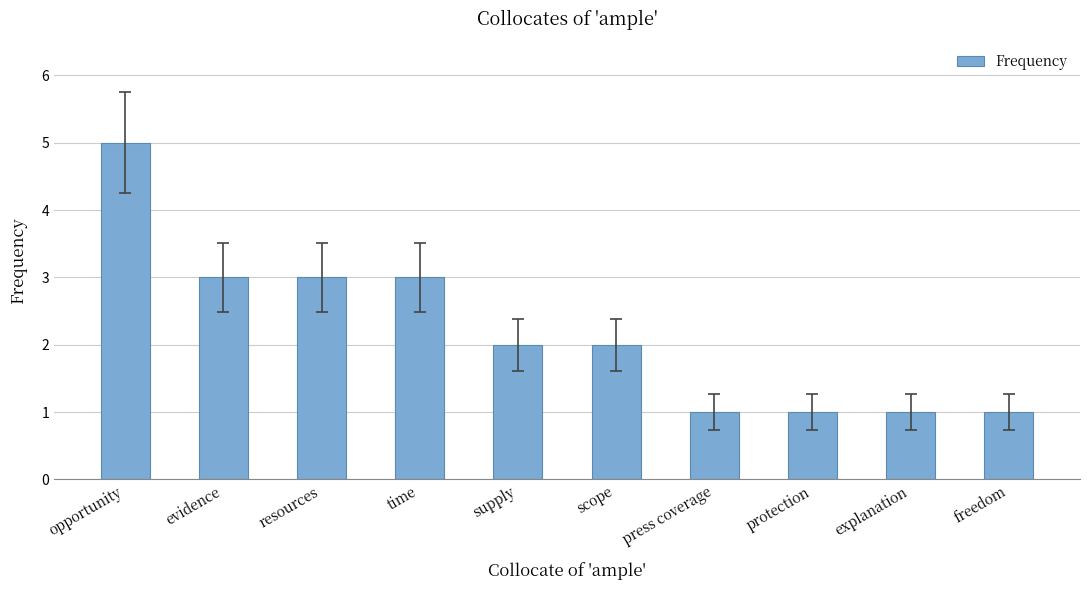

What is the greatest value displayed?

5